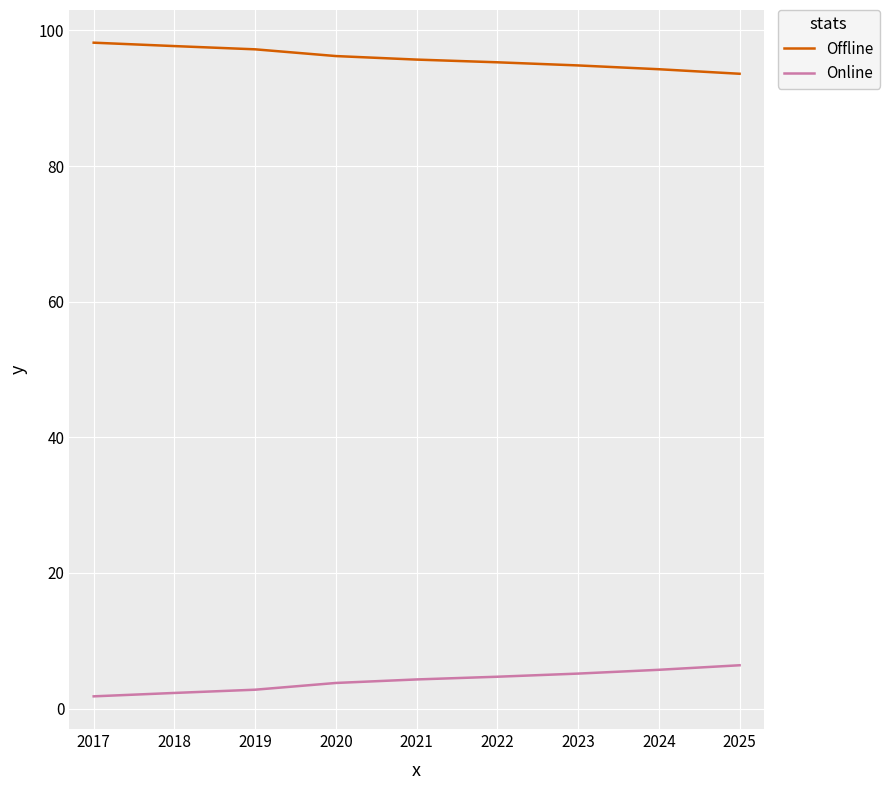

Count the number of data series in this chart.

2